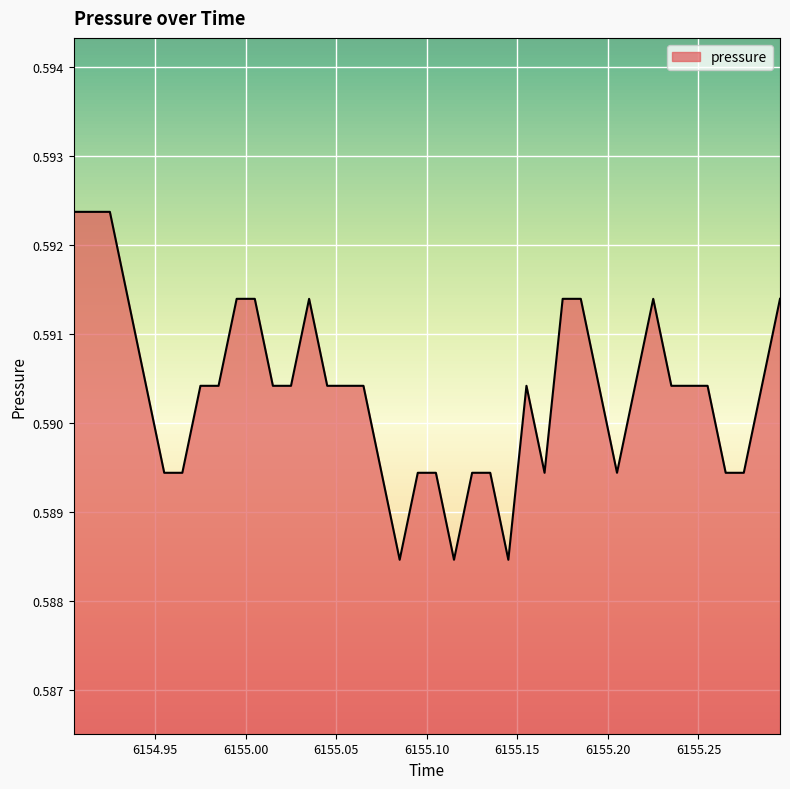

At which category does the data reach its first local peak?

6155.035